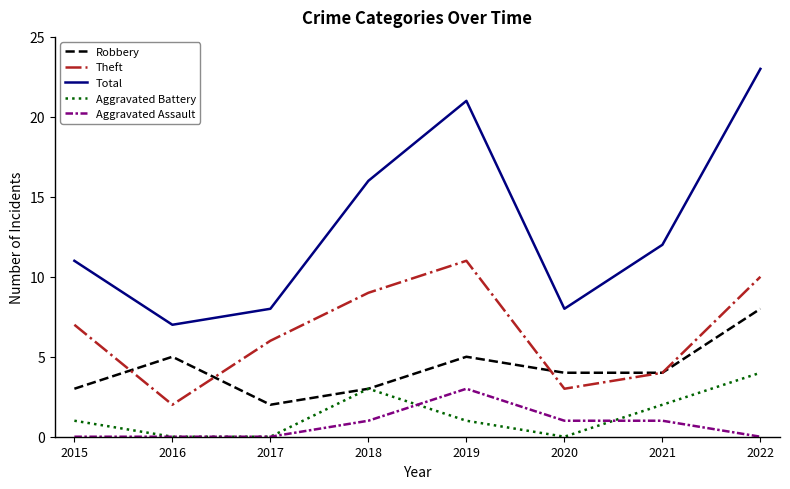

Which series has the largest range (max minus min)?

Total